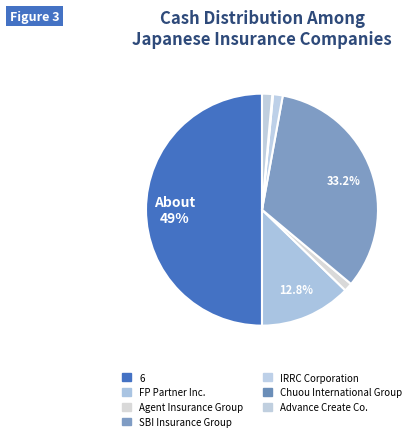

To the nearest percent, what portion does Agent Insurance Group represent?

1%